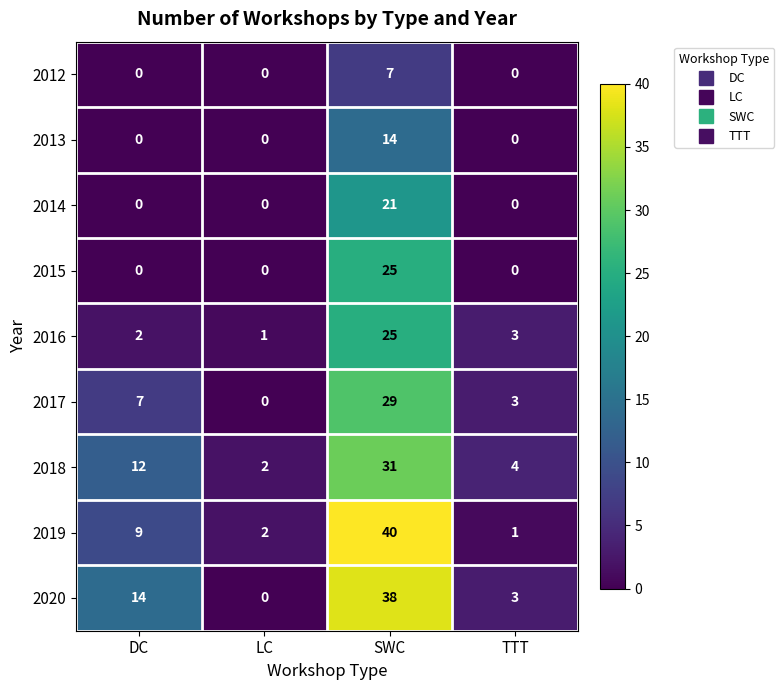

The 2014 series shows 0 at TTT. True or false?

True